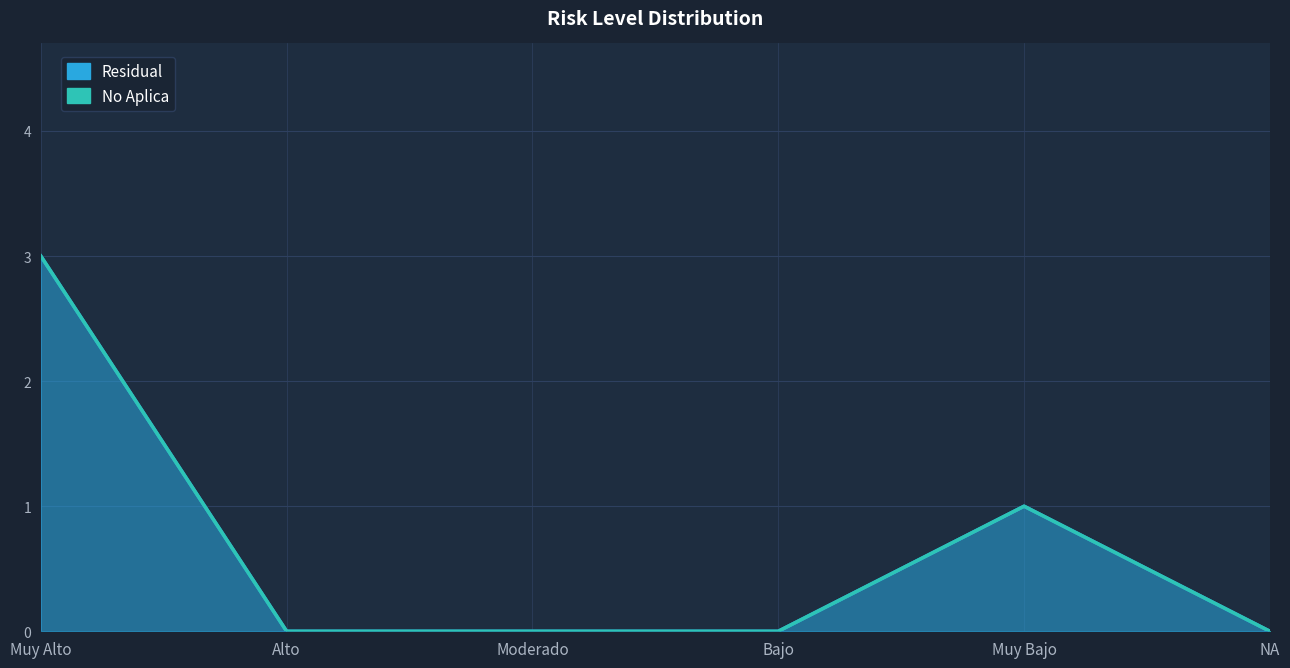

How many data points are above 0?

2